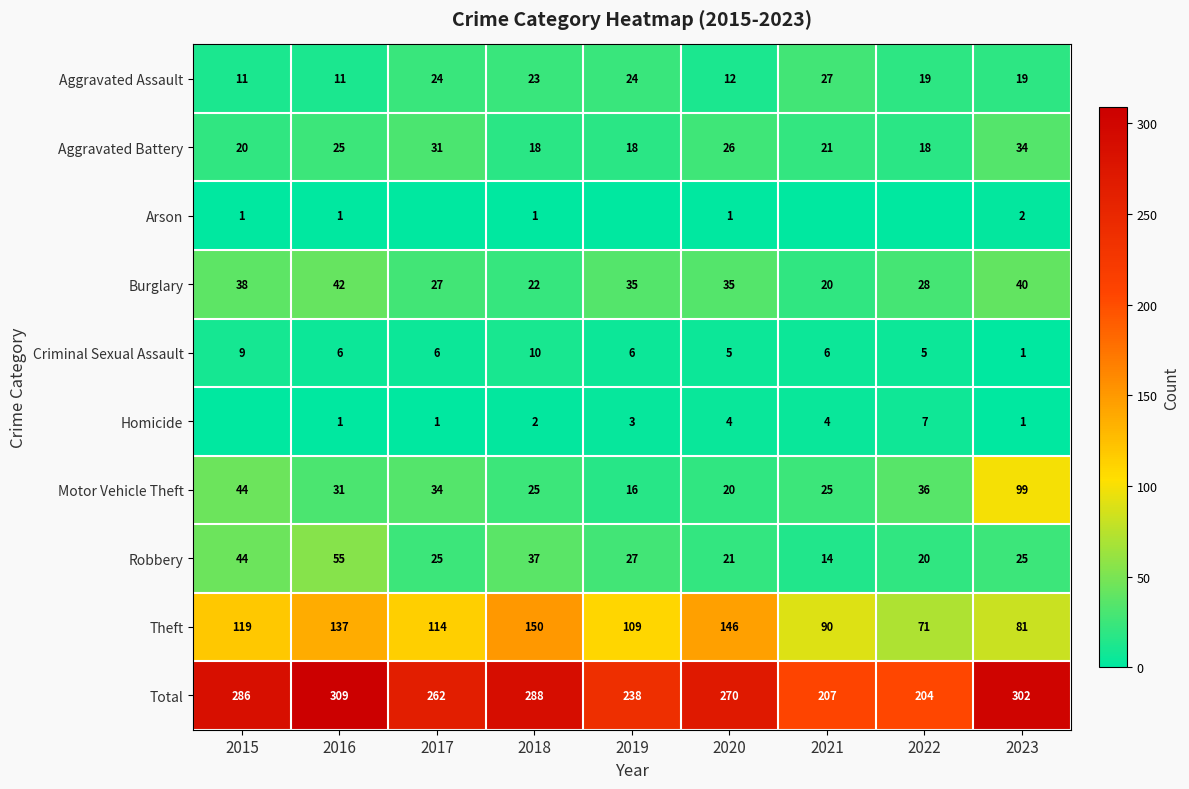

Where is Robbery nearest to the value 34?

2018